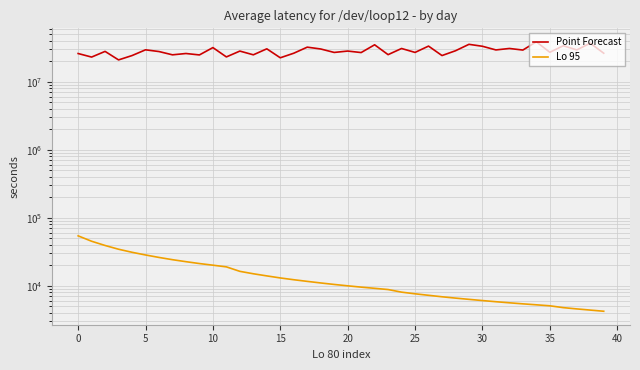

Is it true that Point Forecast equals 17310417.2 at 33?

False